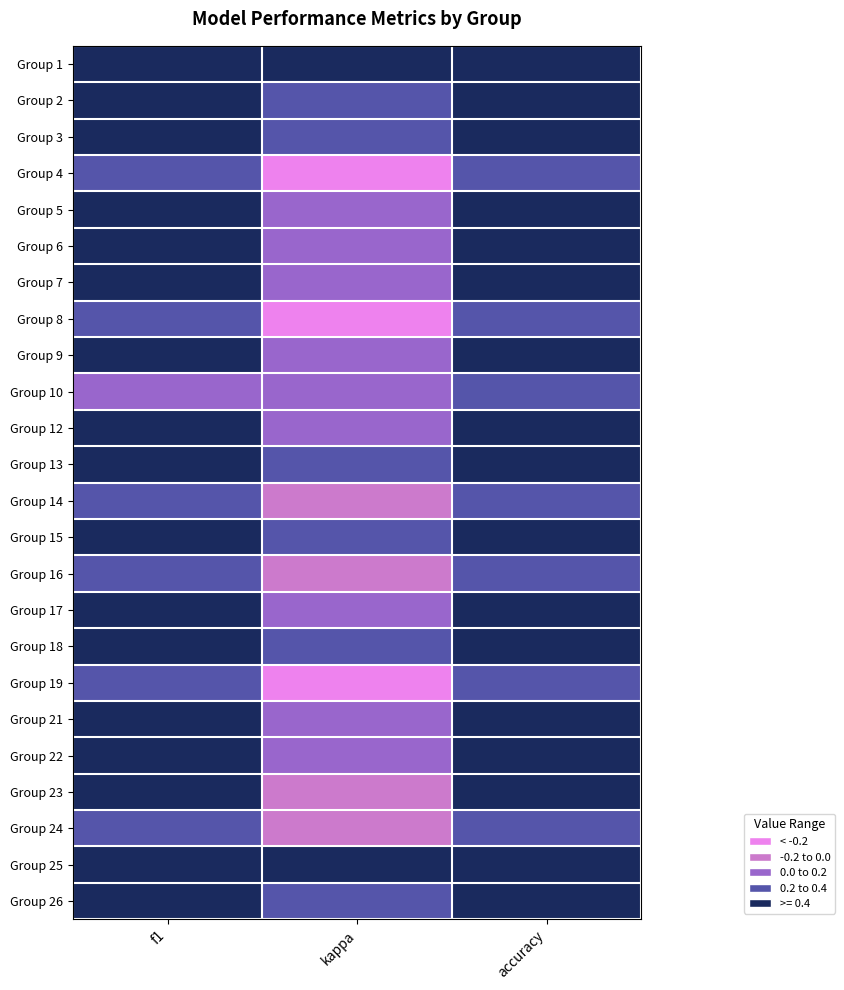

At which category does the chart reach its minimum across all series?

kappa